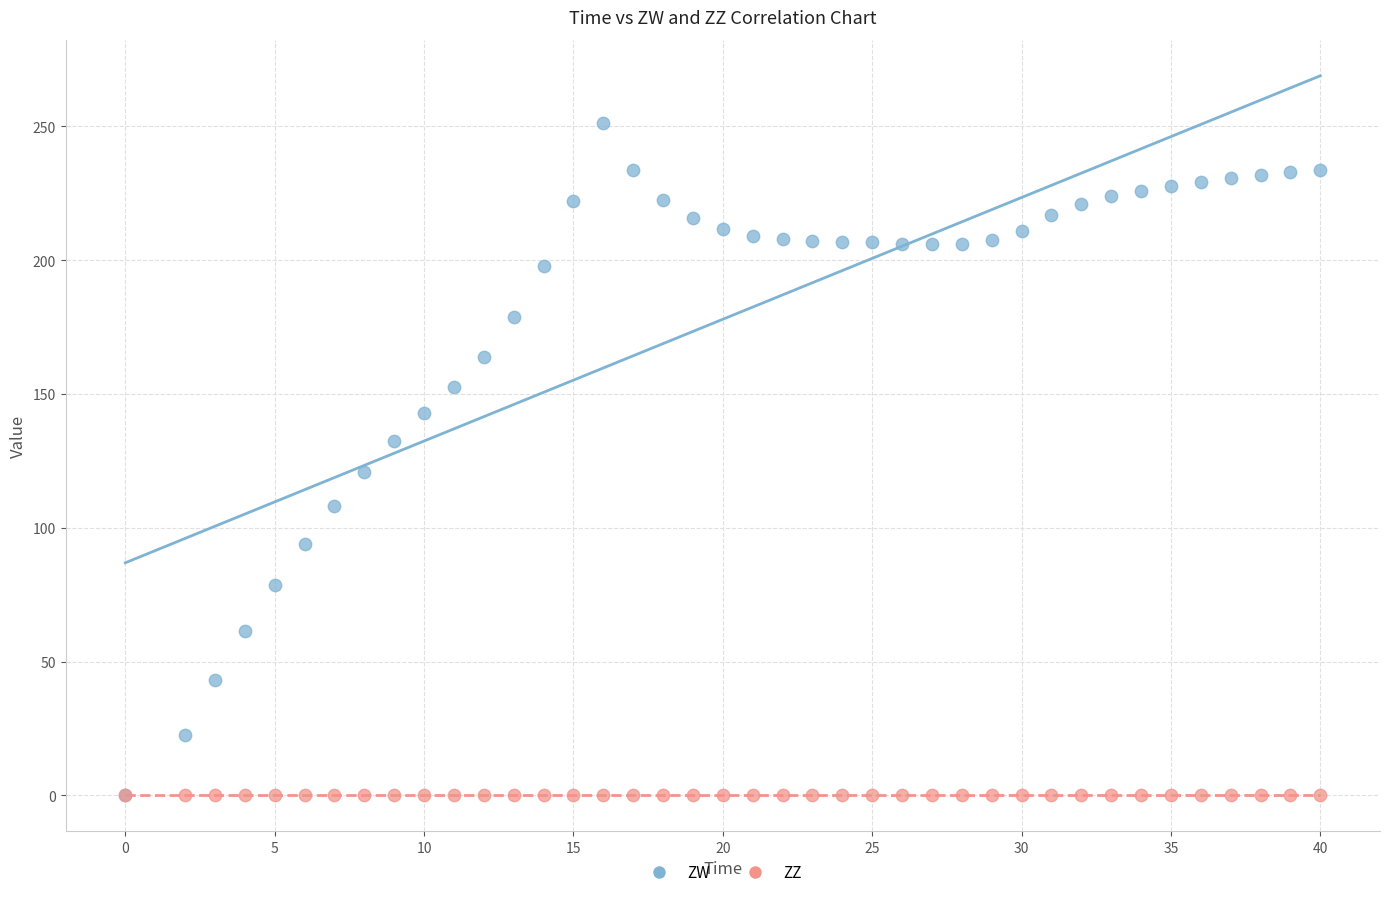

In the ZW series, what Y value is closest to 125?

120.8